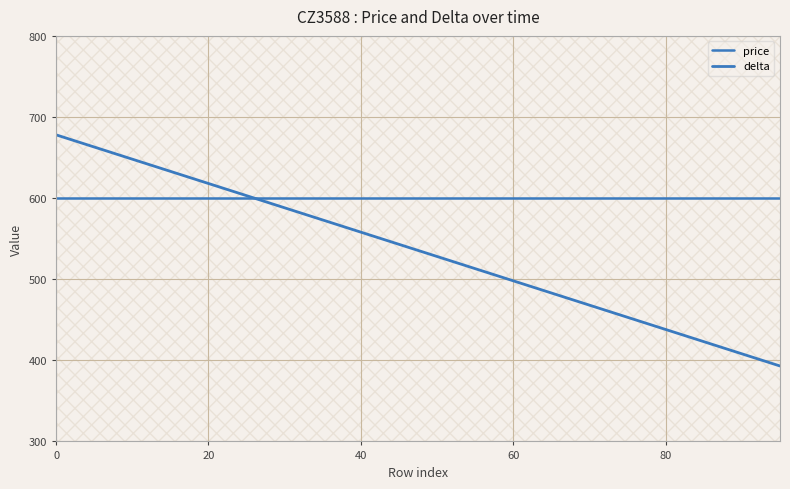

What is the greatest value displayed?

678